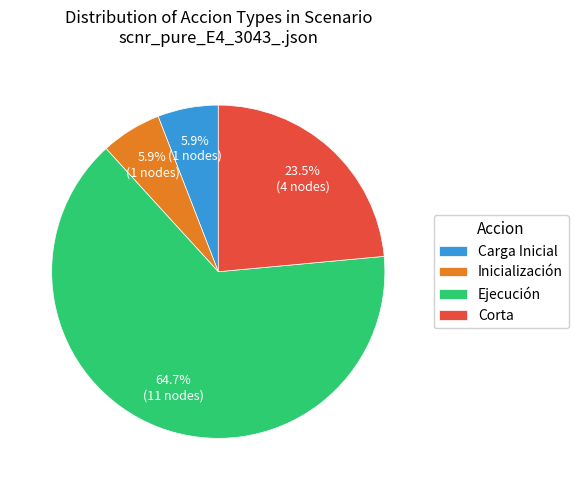

Which has a higher value, Ejecución or Corta?

Ejecución